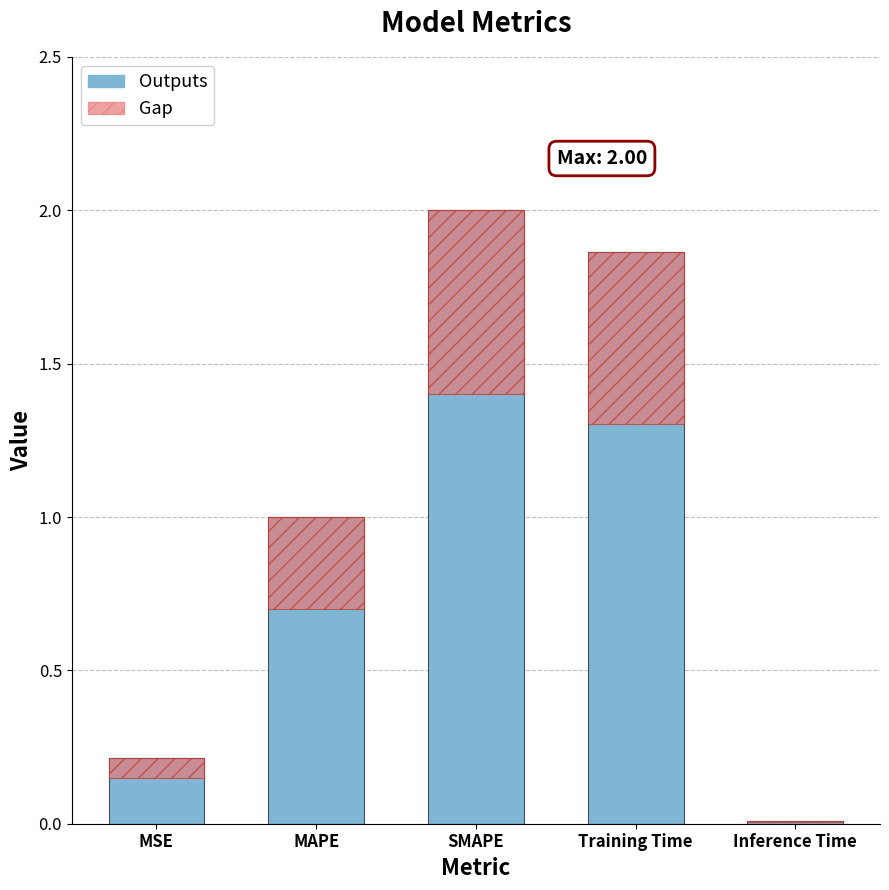

What are all the series names shown in the legend?

Outputs, Gap